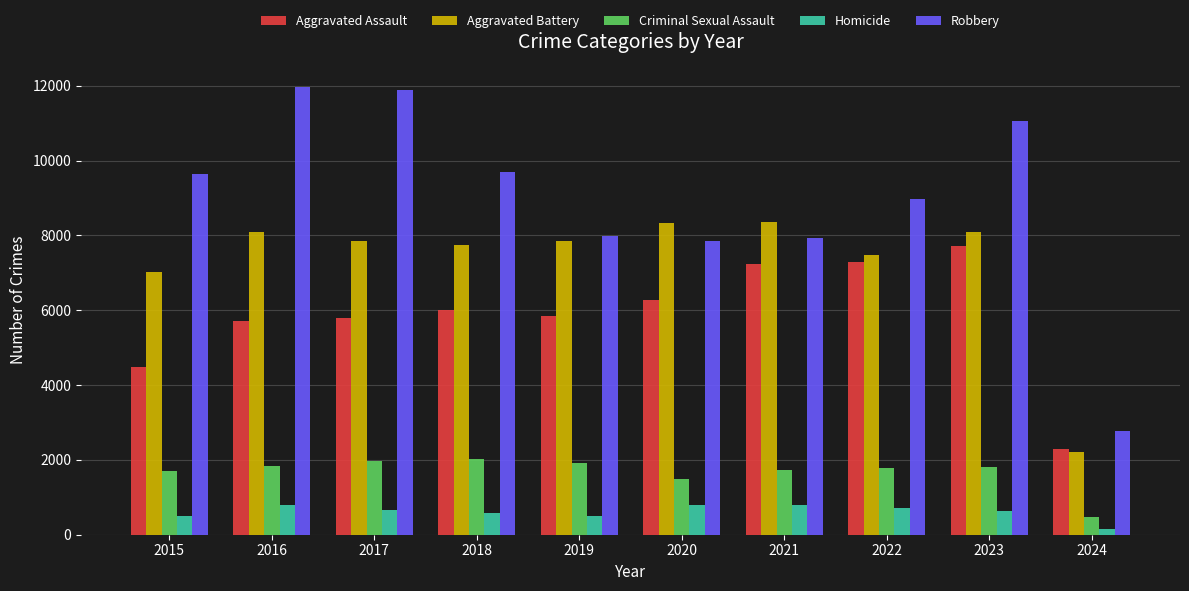

Which series has the widest spread of values?

Robbery